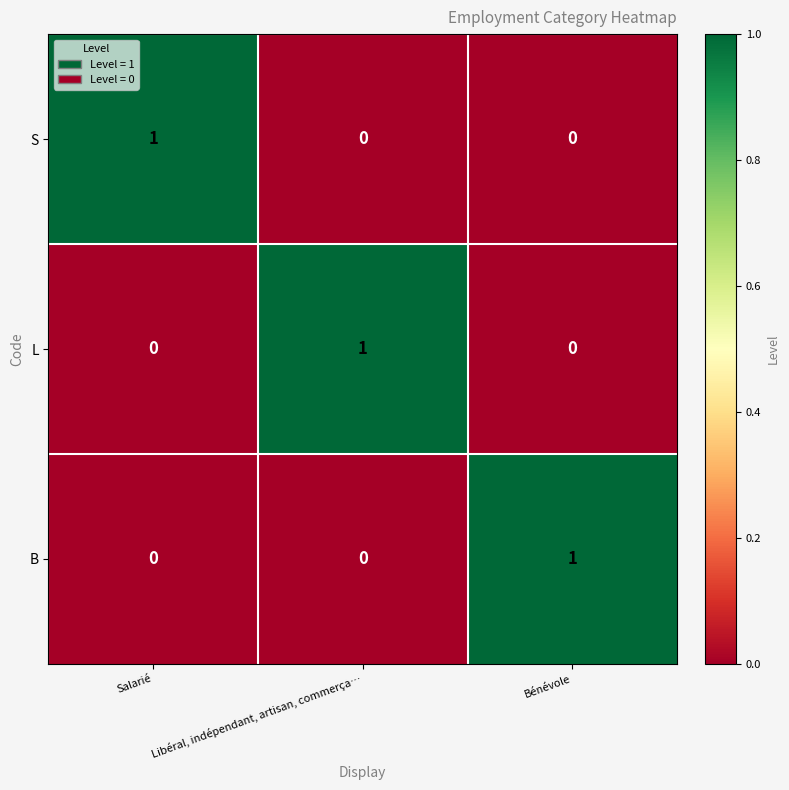

The value of S at Salarié is 2. True or false?

False